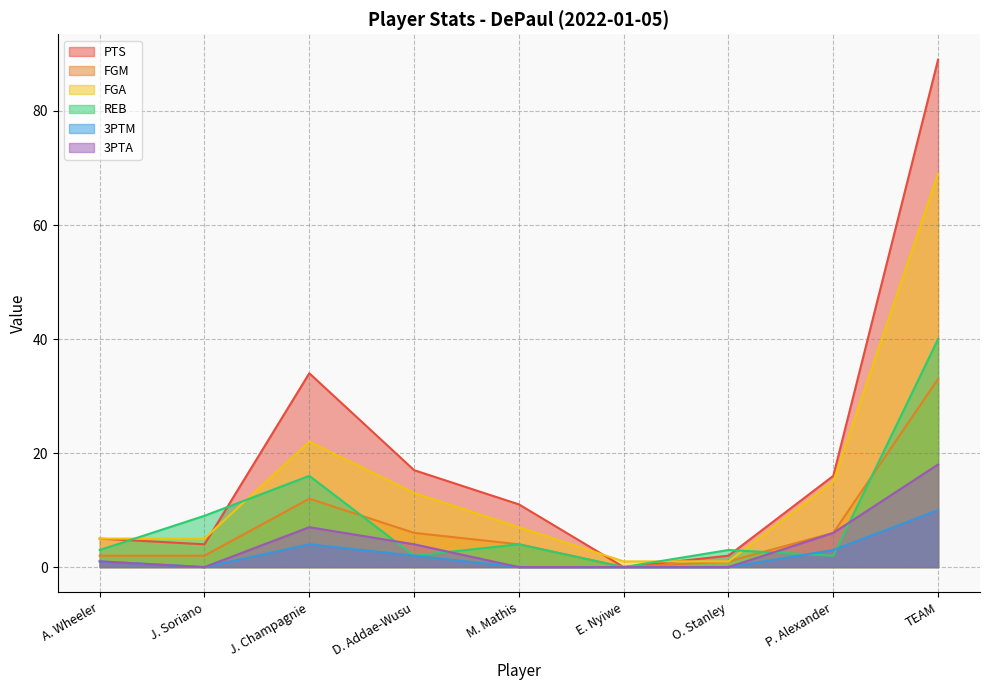

Which series has the widest spread of values?

PTS